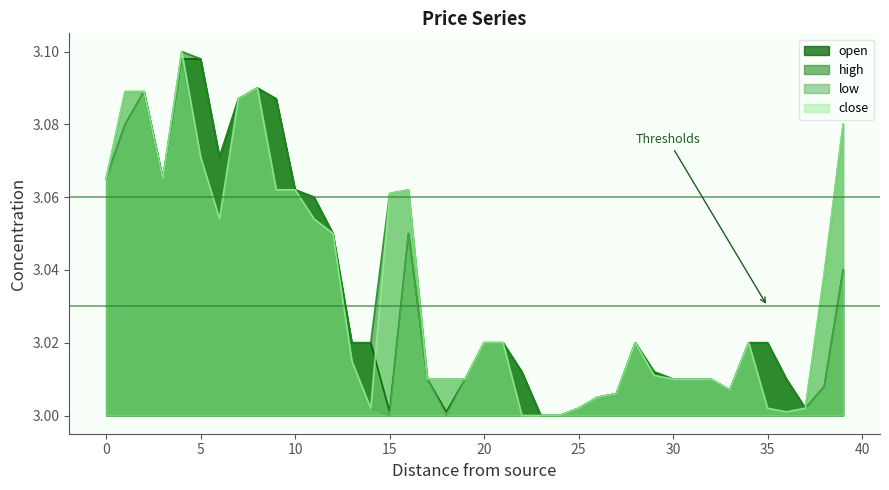

Which label corresponds to the smallest value in the chart?

23